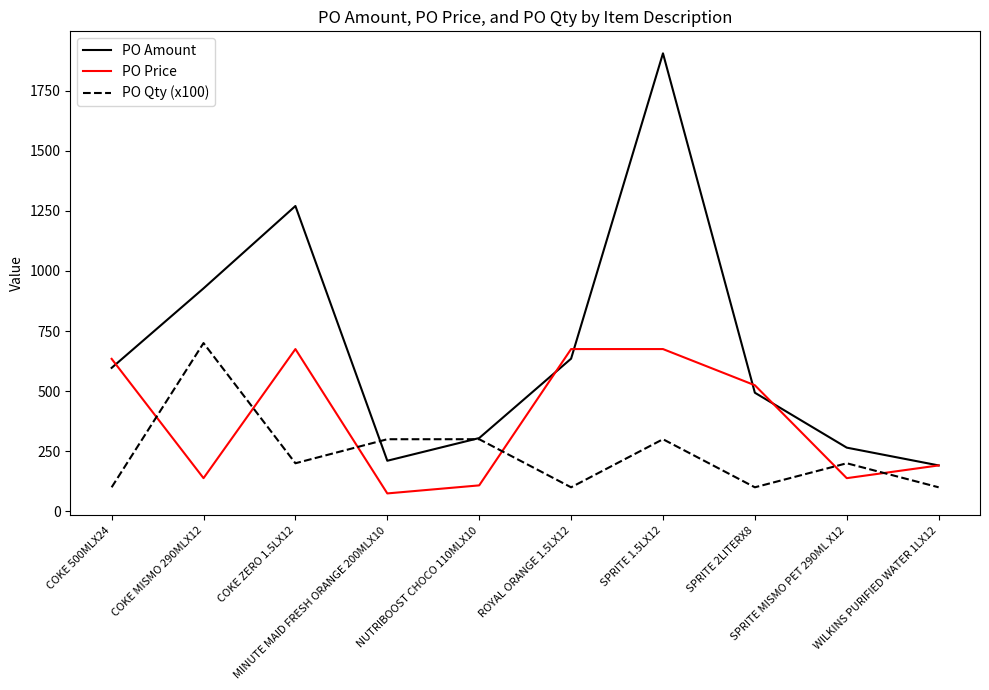

Rank the series at ROYAL ORANGE 1.5LX12 from lowest to highest value.

PO Qty (x100), PO Amount, PO Price